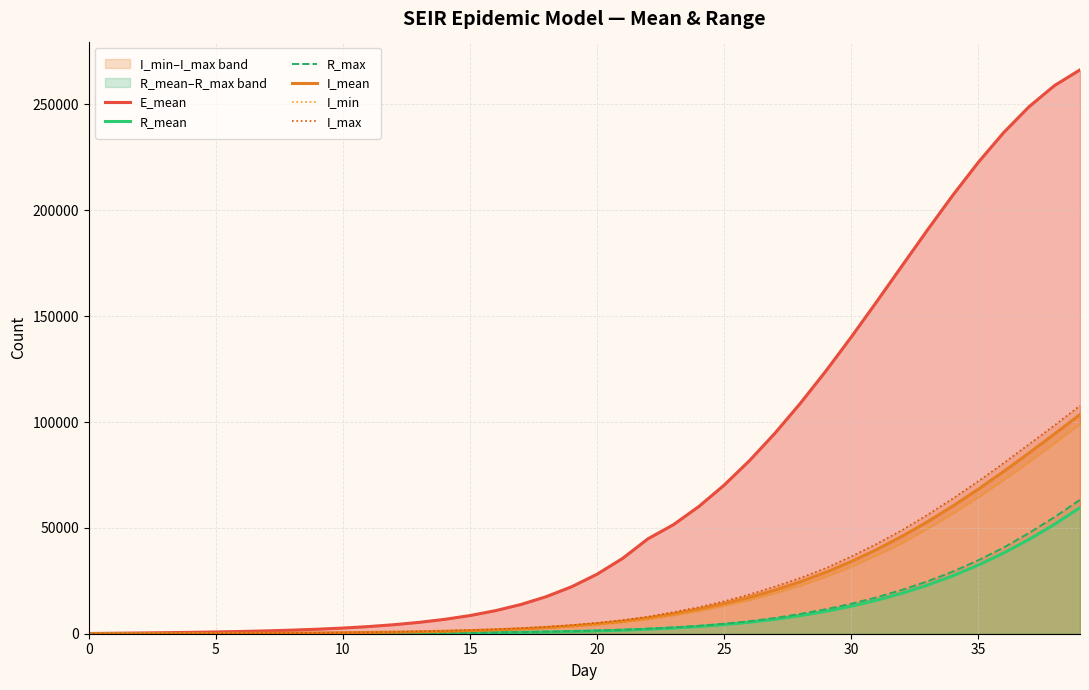

Rank the series by their maximum value, from highest to lowest.

E_mean, I_max, I_mean, I_min, R_max, R_mean